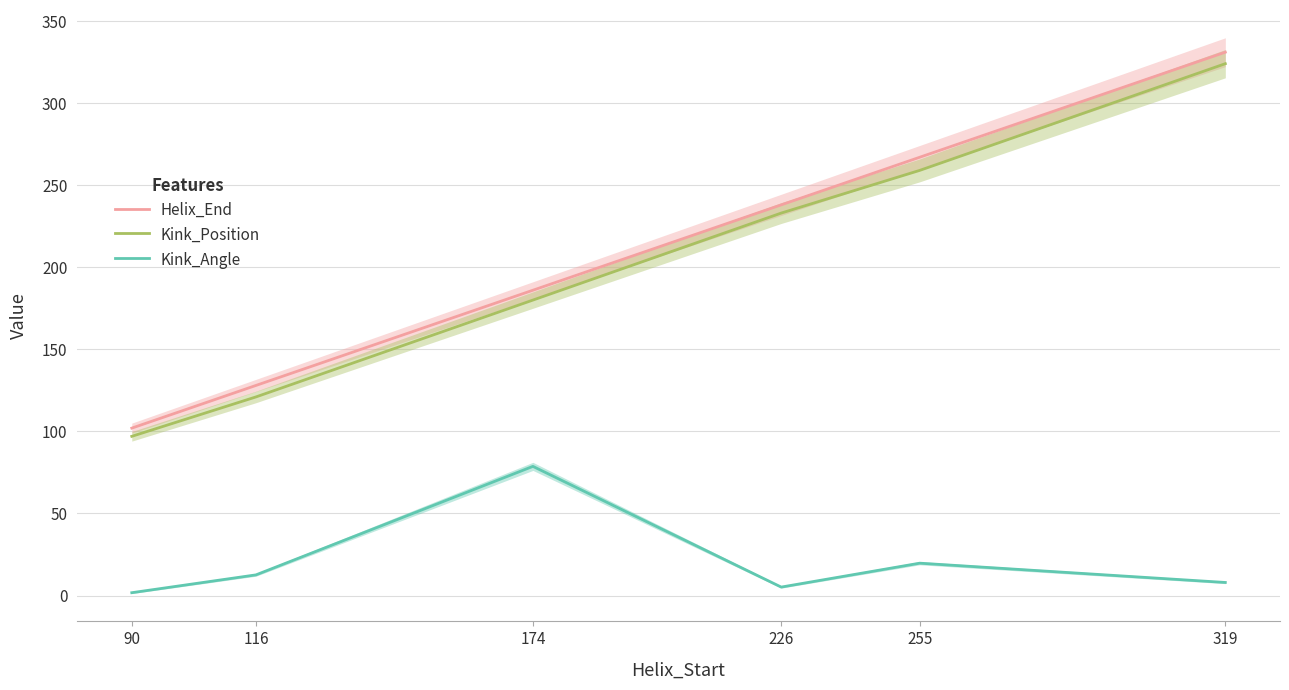

How many data points in Kink_Position are above 233?

2